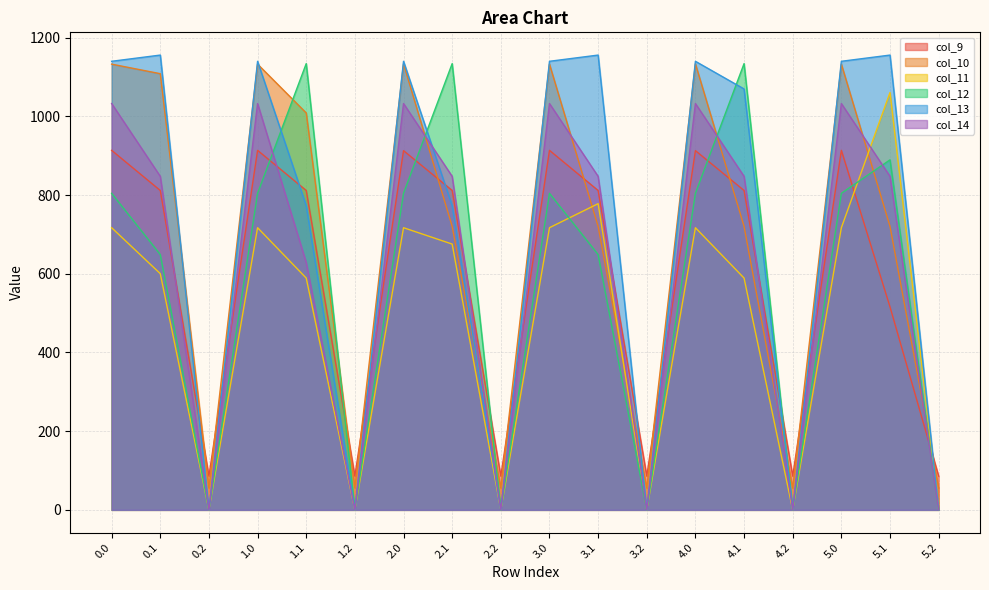

In col_14, how many points are higher than both neighbors (excluding endpoints)?

5